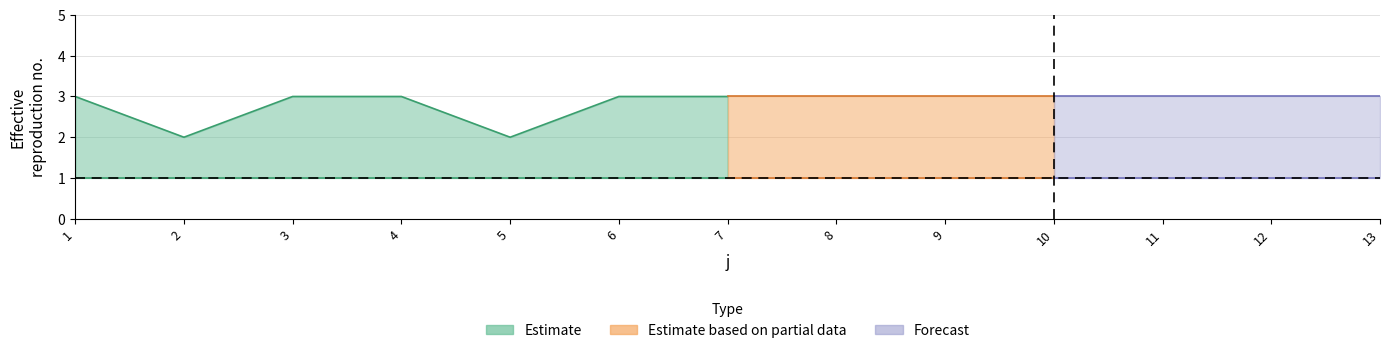

Does the chart have visible grid lines?

Yes